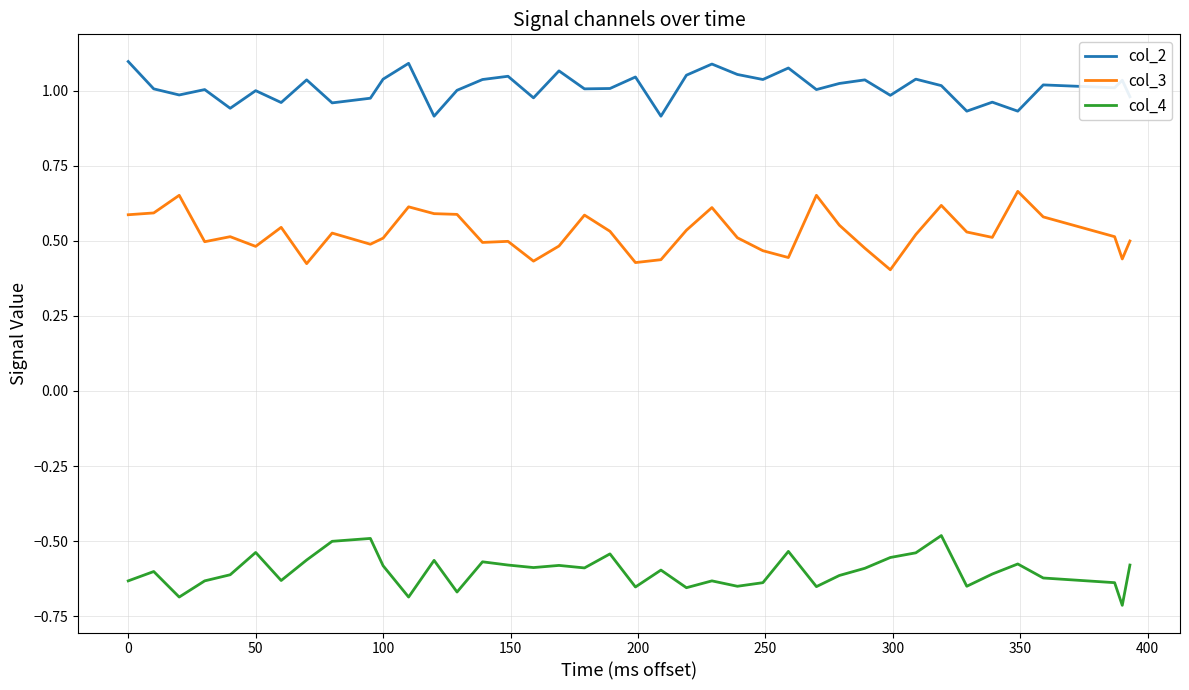

True or false: col_3 and col_4 cross at least once.

False